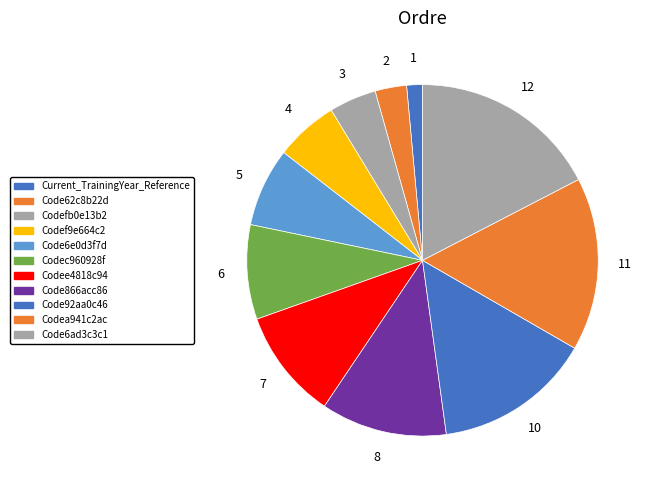

What percentage is NOT represented by Codefb0e13b2?

95.7%